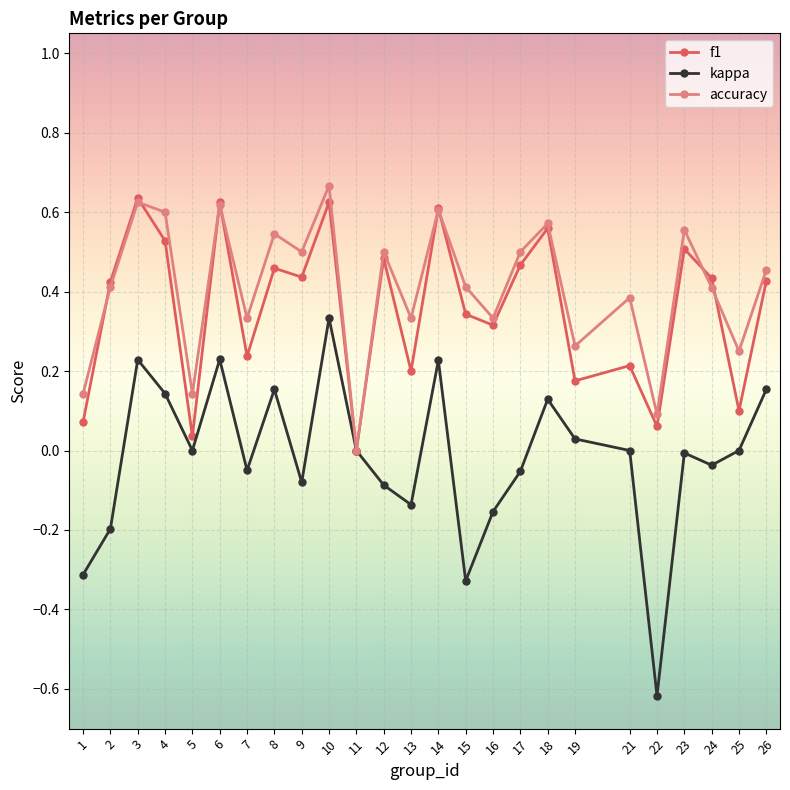

Which label corresponds to the smallest value in the chart?

22